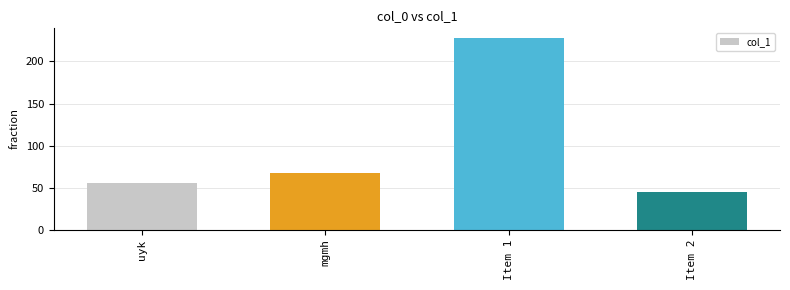

What position from the left is uyk?

1